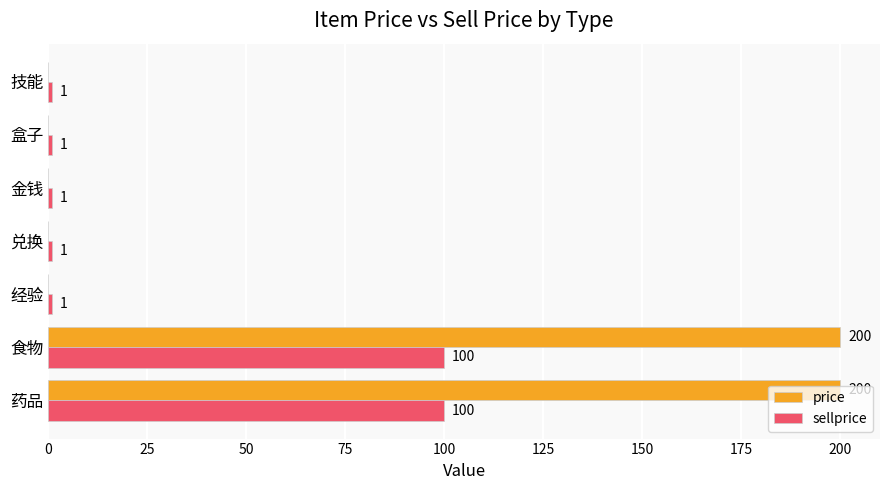

True or false: sellprice has a value of 1 at 金钱.

True